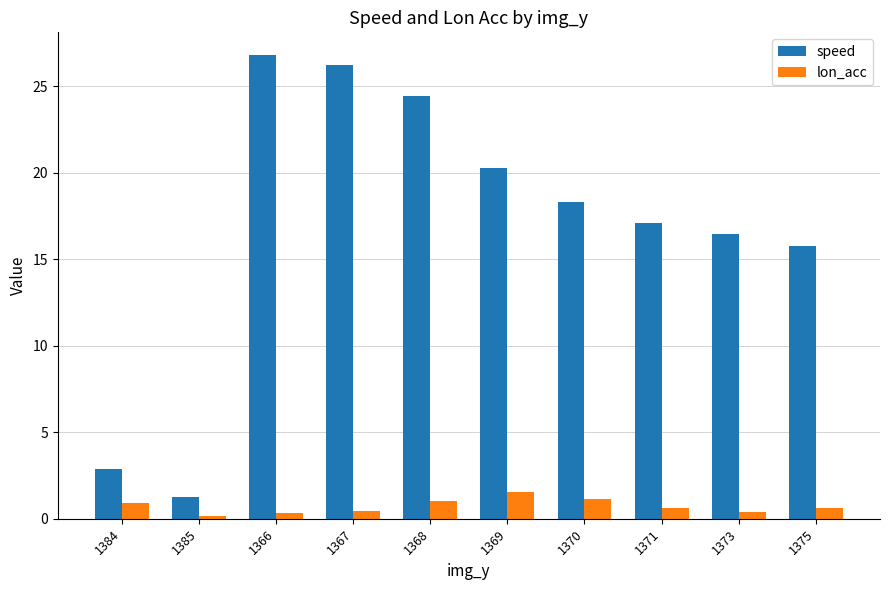

What is the total value across all series at 1368?

25.5